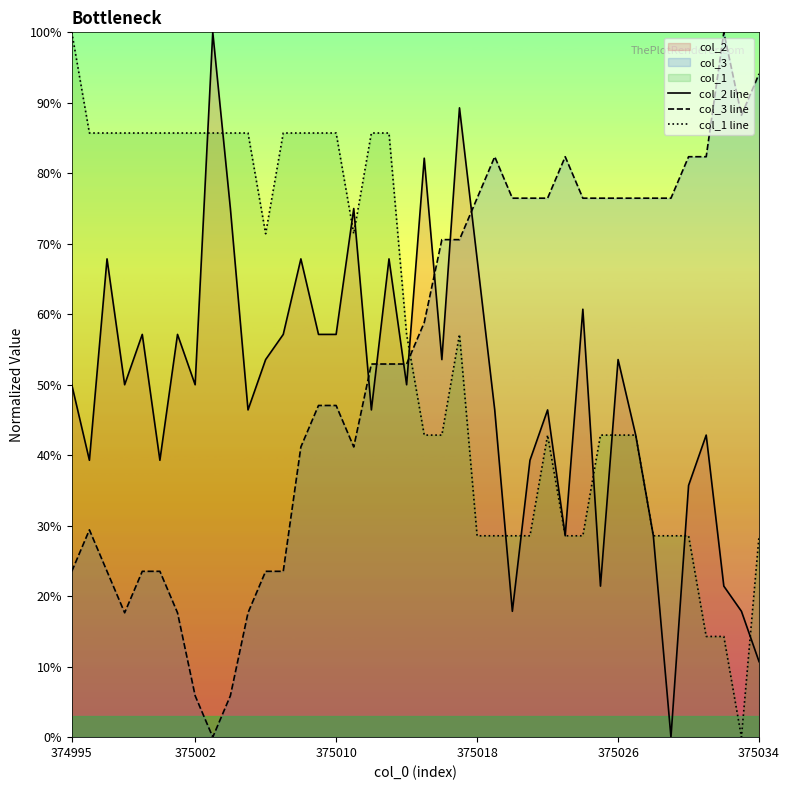

Reading right to left, extract all data points from this chart.

col_2 line: 10.7	17.9	21.4	42.9	35.7	0.0	28.6	42.9	53.6	21.4	60.7	28.6	46.4	39.3	17.9	46.4	67.9	89.3	53.6	82.1	50.0	67.9	46.4	75.0	57.1	57.1	67.9	57.1	53.6	46.4	75.0	100.0	50.0	57.1	39.3	57.1	50.0	67.9	39.3	50.0
col_3 line: 94.1	88.2	100.0	82.4	82.4	76.5	76.5	76.5	76.5	76.5	76.5	82.4	76.5	76.5	76.5	82.4	76.5	70.6	70.6	58.8	52.9	52.9	52.9	41.2	47.1	47.1	41.2	23.5	23.5	17.6	5.9	0.0	5.9	17.6	23.5	23.5	17.6	23.5	29.4	23.5
col_1 line: 28.6	0.0	14.3	14.3	28.6	28.6	28.6	42.9	42.9	42.9	28.6	28.6	42.9	28.6	28.6	28.6	28.6	57.1	42.9	42.9	57.1	85.7	85.7	71.4	85.7	85.7	85.7	85.7	71.4	85.7	85.7	85.7	85.7	85.7	85.7	85.7	85.7	85.7	85.7	100.0